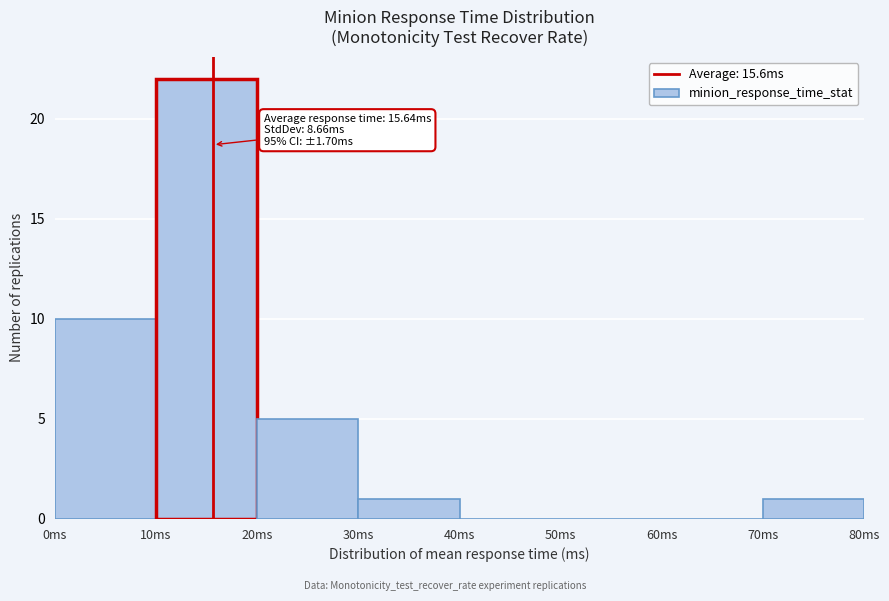

Which range on the x-axis has the tallest bar?

10 to 20